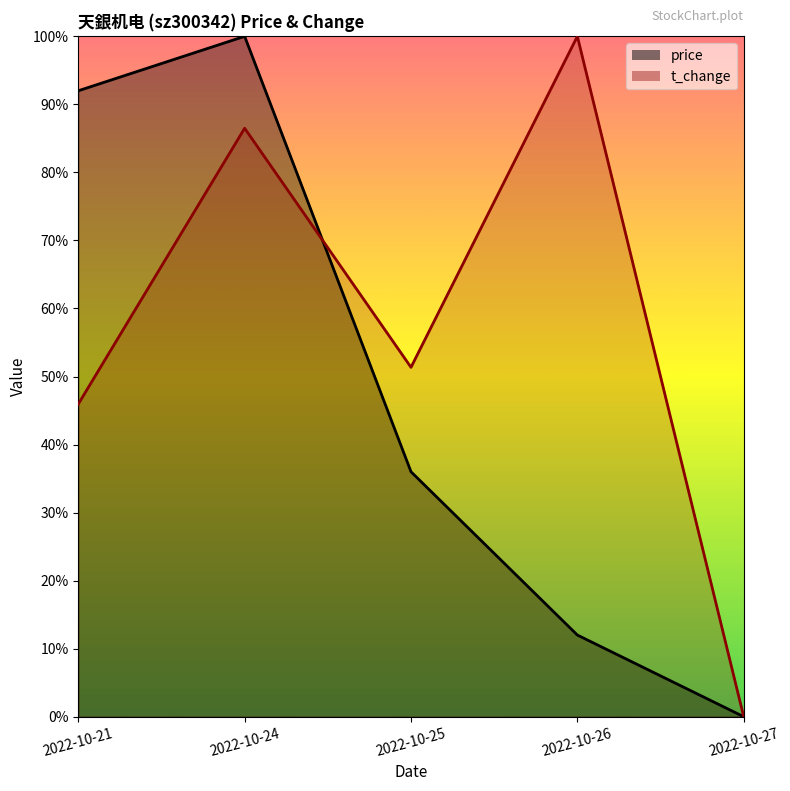

What is the value of the t_change point at the 1st from the left?

0.5